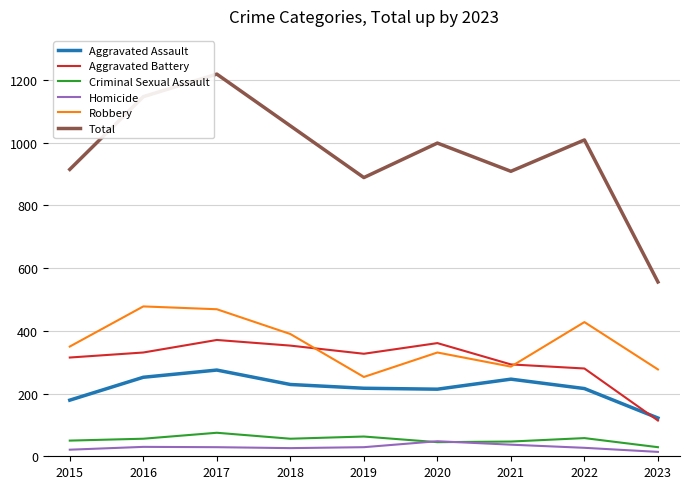

What is the spread (max minus min) of values at 2017?

1190